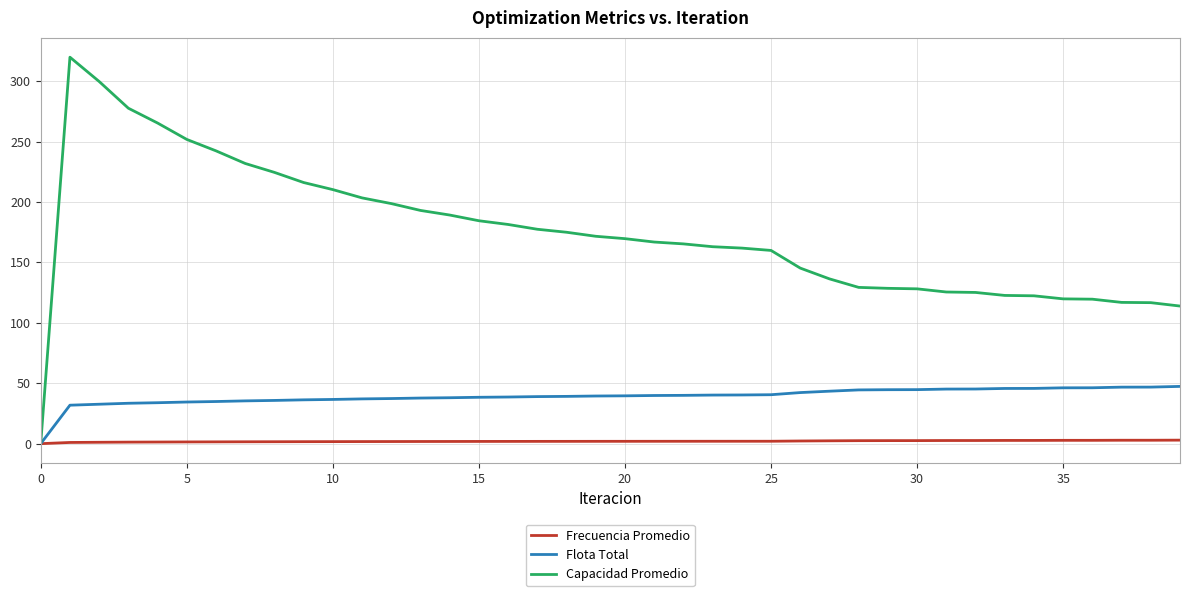

Which series has the largest range (max minus min)?

Capacidad Promedio